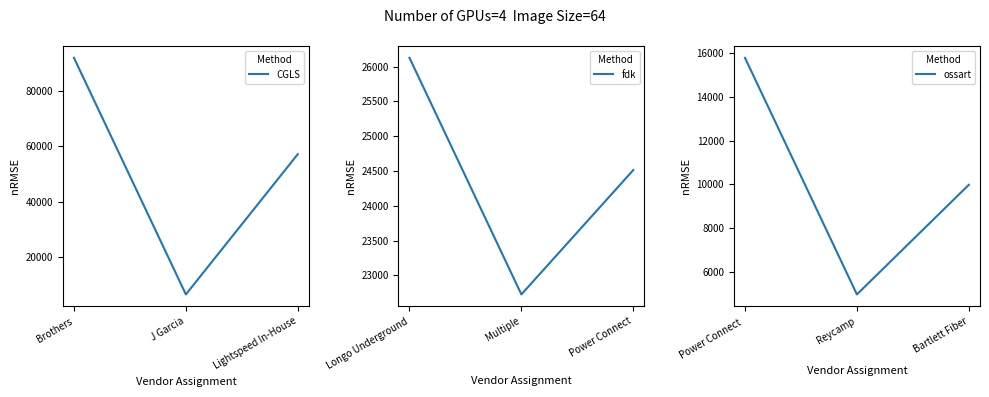

What is the value of the fdk point at the 3rd from the left?

24514